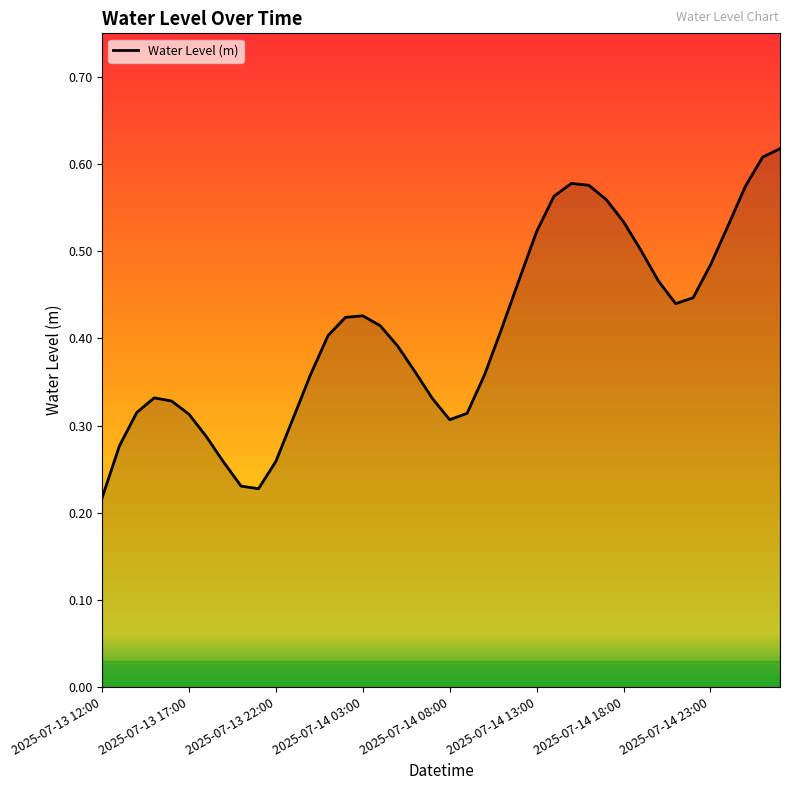

Does the chart display data point markers on the line(s)?

No